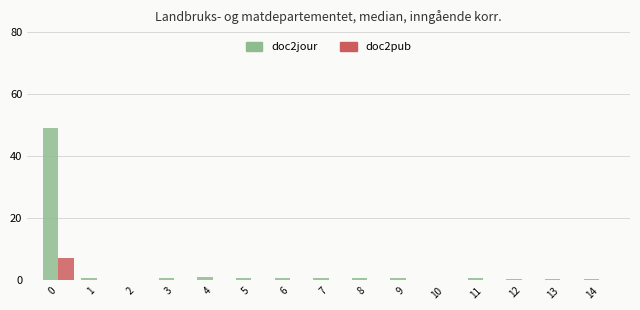

Which series has the widest spread of values?

doc2jour